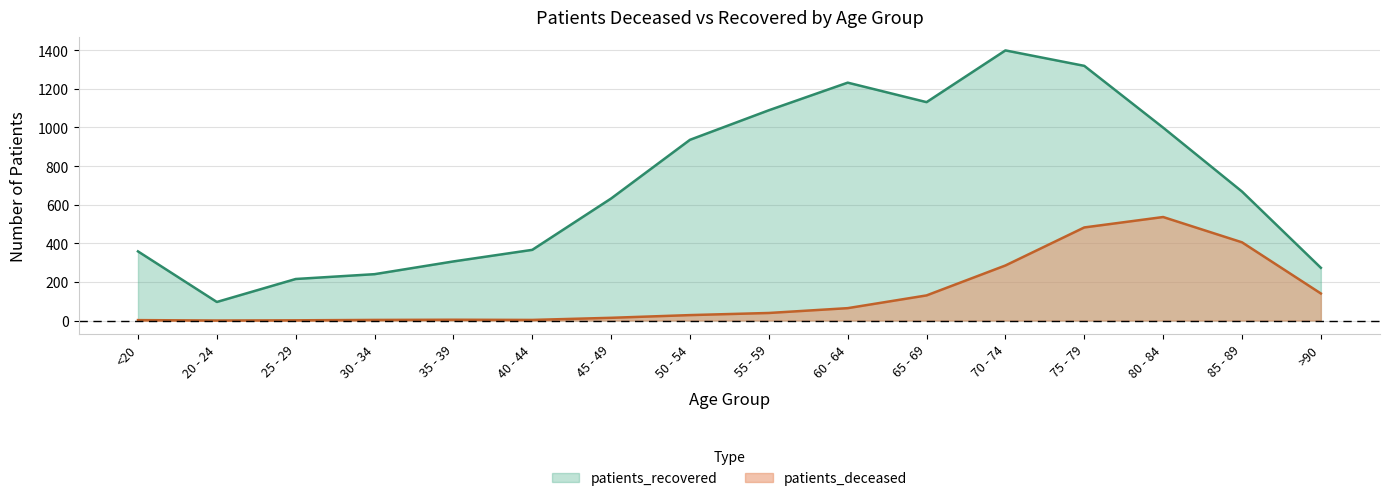

What is the sum of all patients_recovered values?

11259